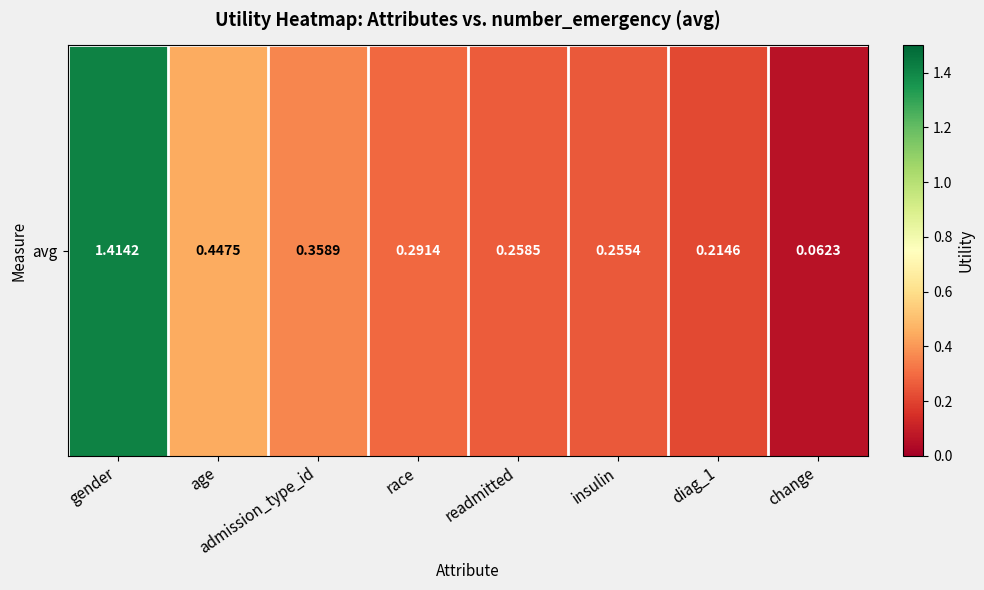

At which category does the chart reach its minimum across all series?

change